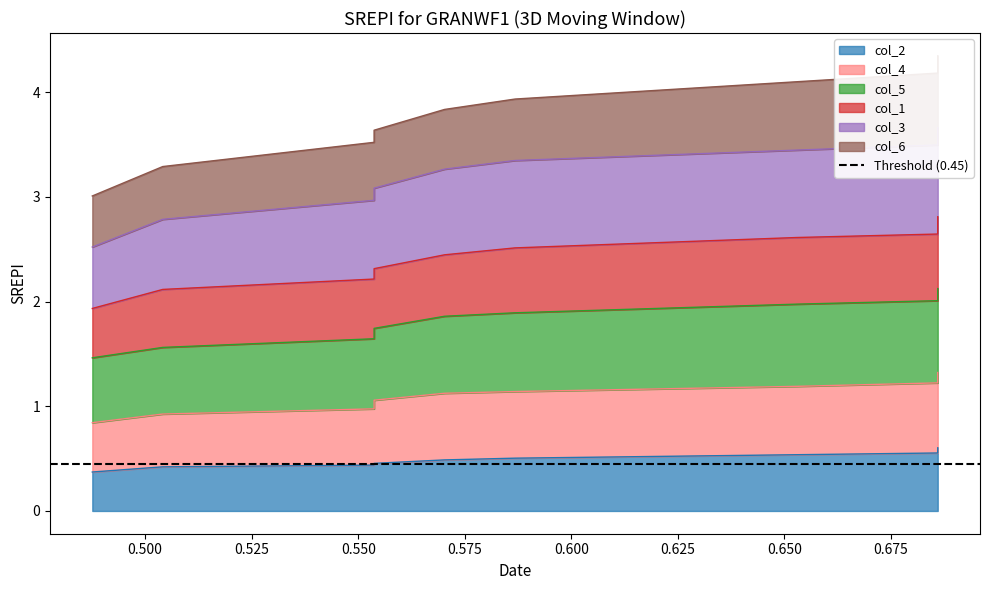

Which series has the largest total across all categories?

col_5